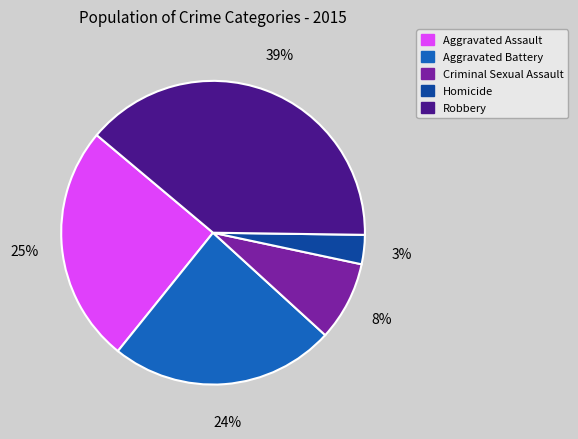

The Aggravated Assault slice represents 34% of the pie. True or false?

False